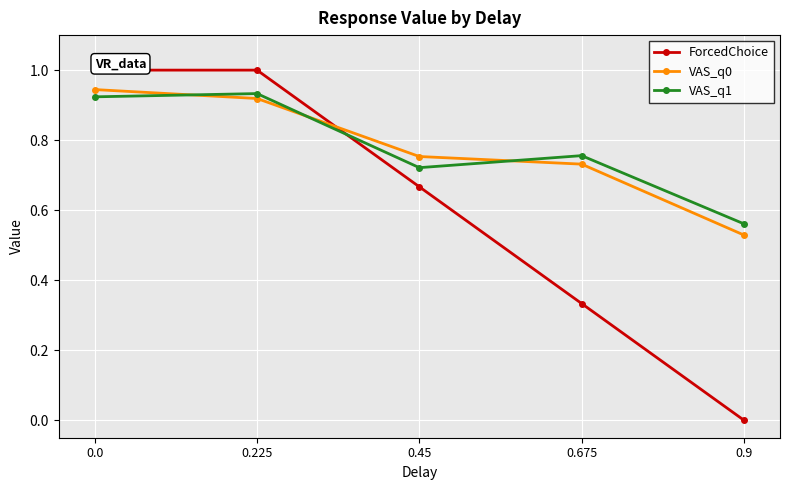

What position from the left is 0.9?

5